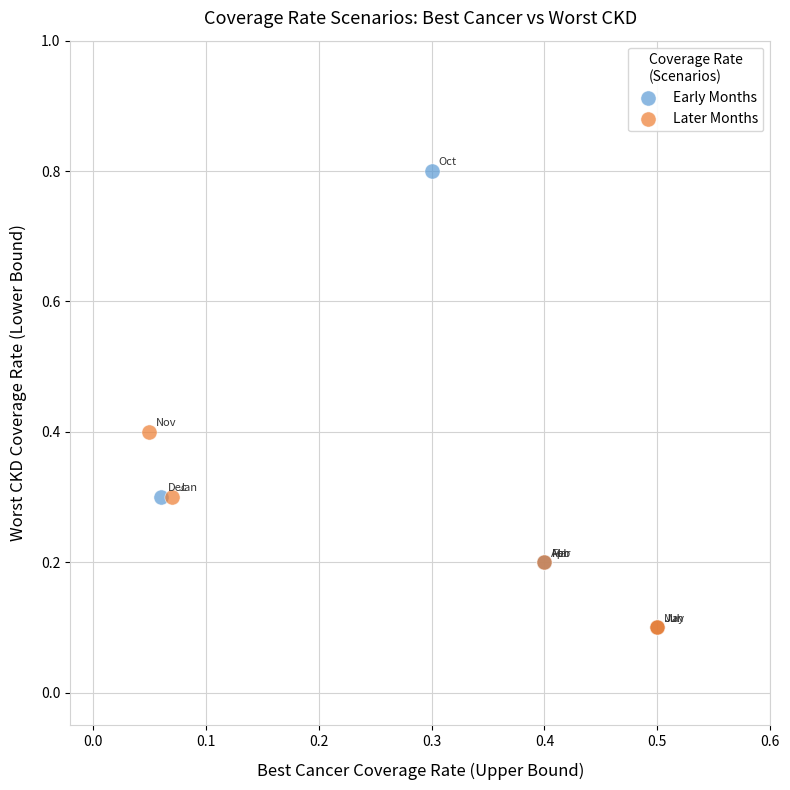

Which series contains the highest Y value?

Early Months